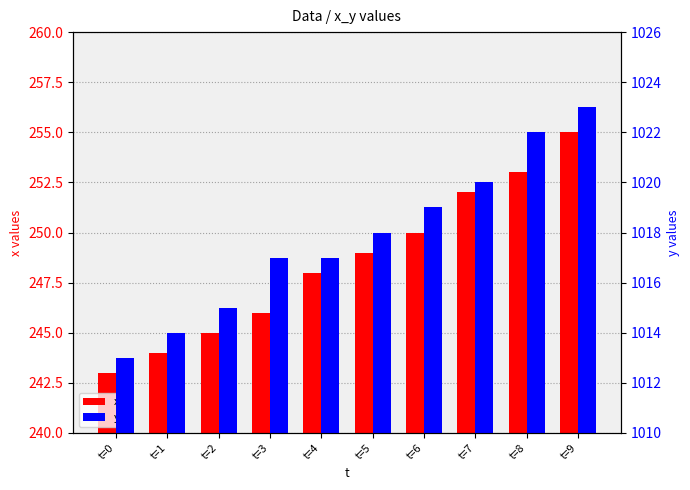

What is the value of the y bar at the 6th from the left?

1018